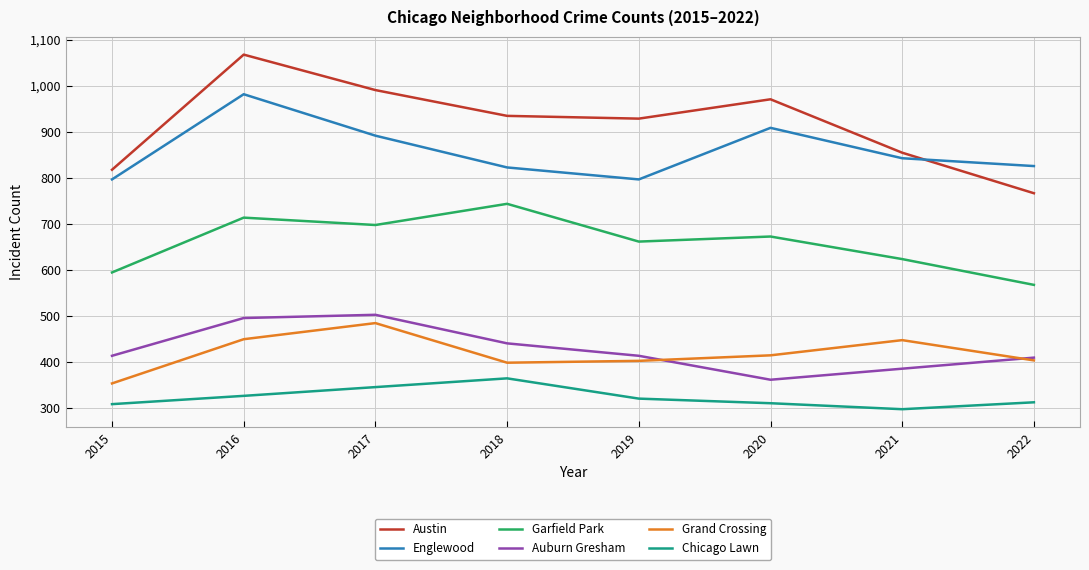

In Chicago Lawn, how many points are higher than both neighbors (excluding endpoints)?

1